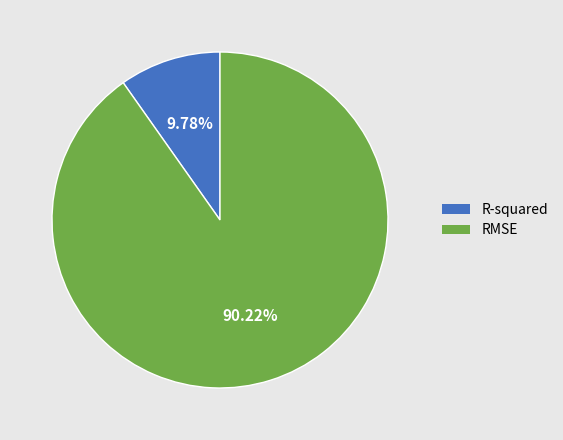

To the nearest percent, what is the difference between the largest and smallest slice percentages?

80%